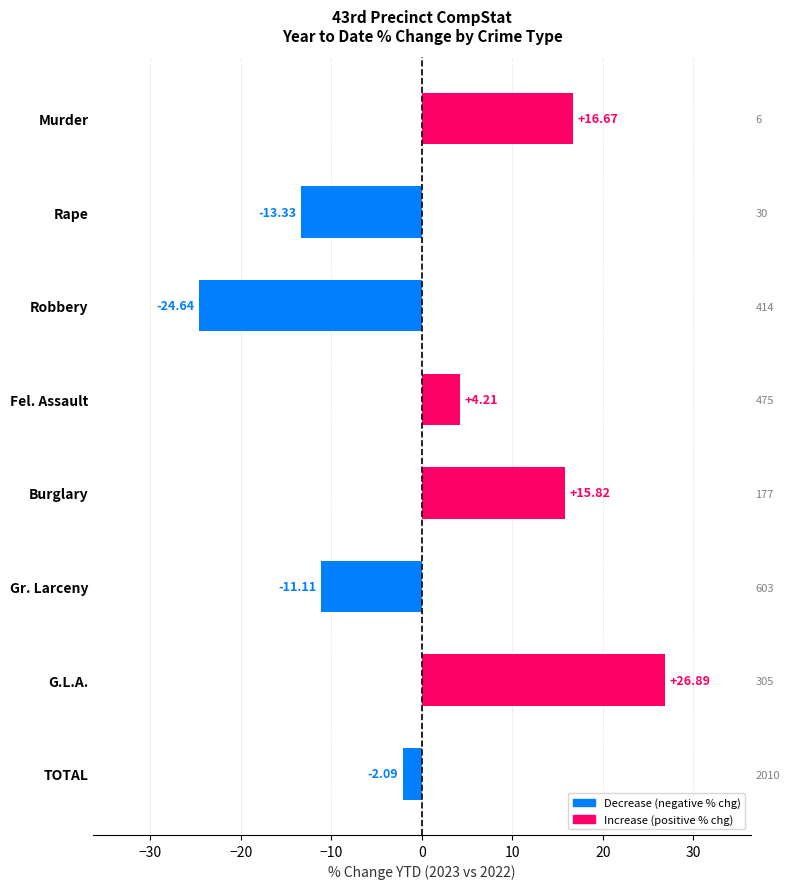

Does the chart contain any negative values?

Yes